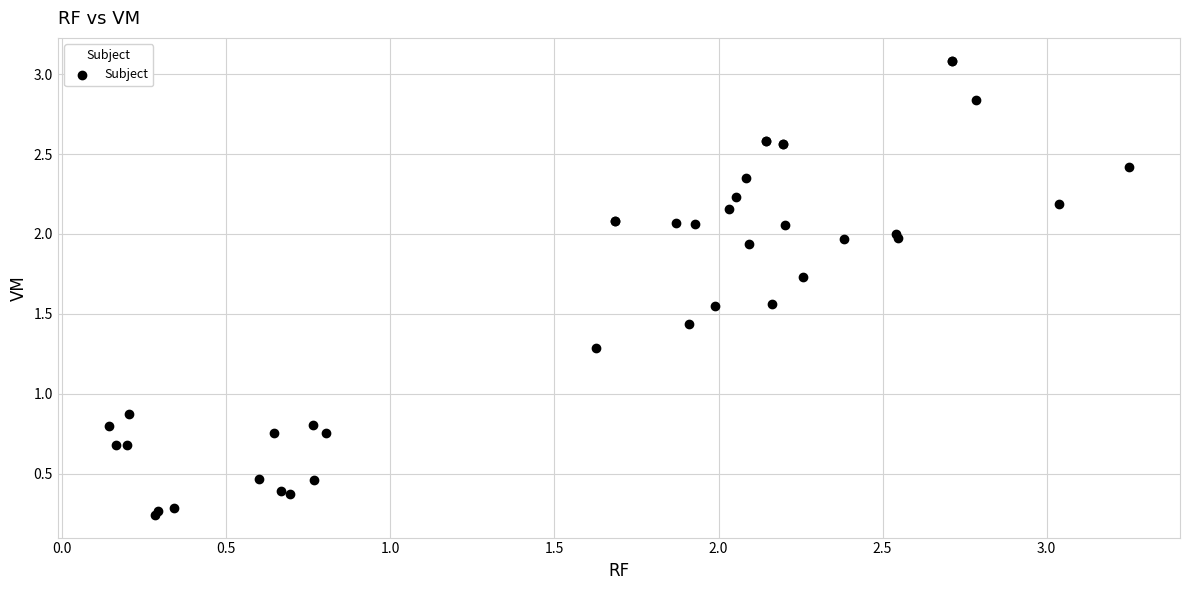

What Y value in the scatter plot is closest to 1?

0.9